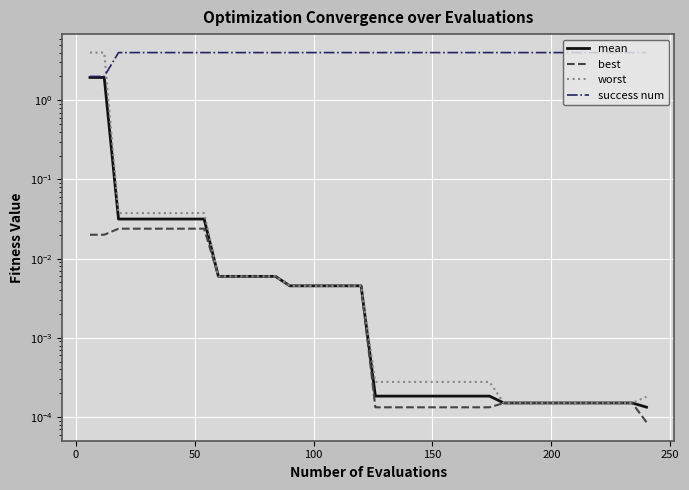

Is it true that success num equals 1.6 at 34?

False